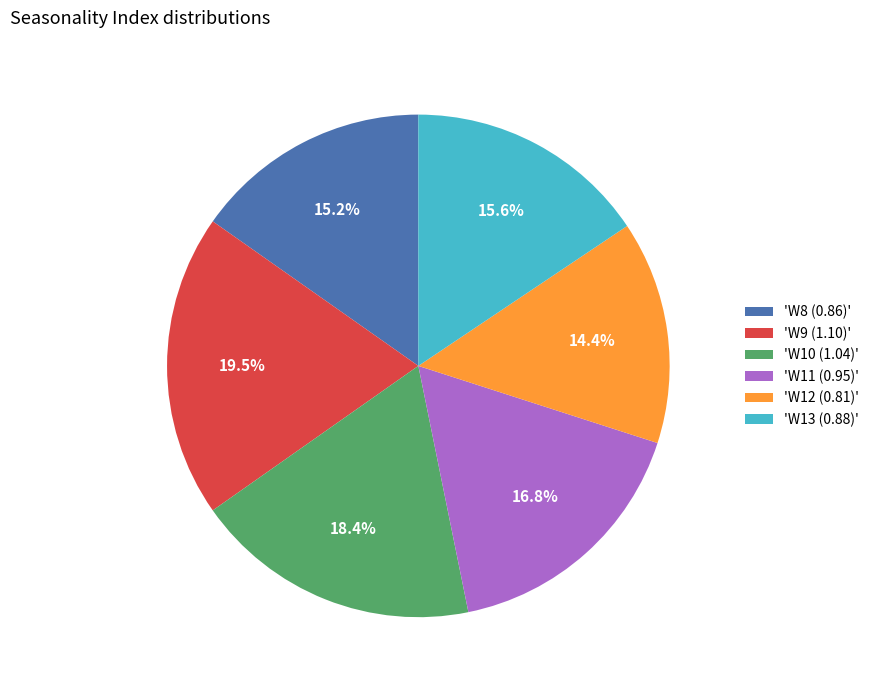

Is 'W10 (1.04)' the majority of the pie?

No